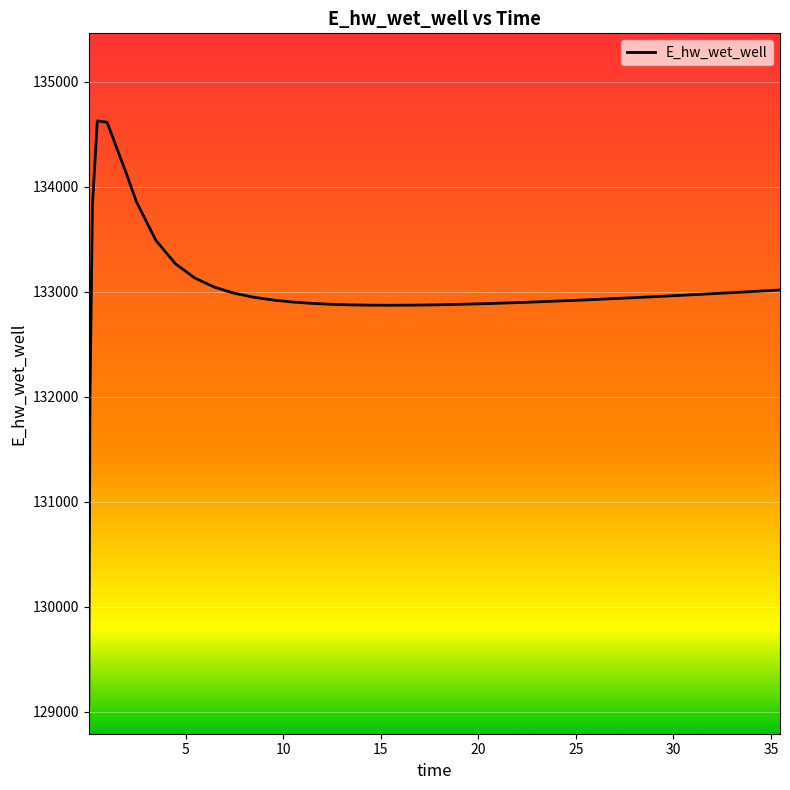

What is the maximum value shown in the chart?

134628.0